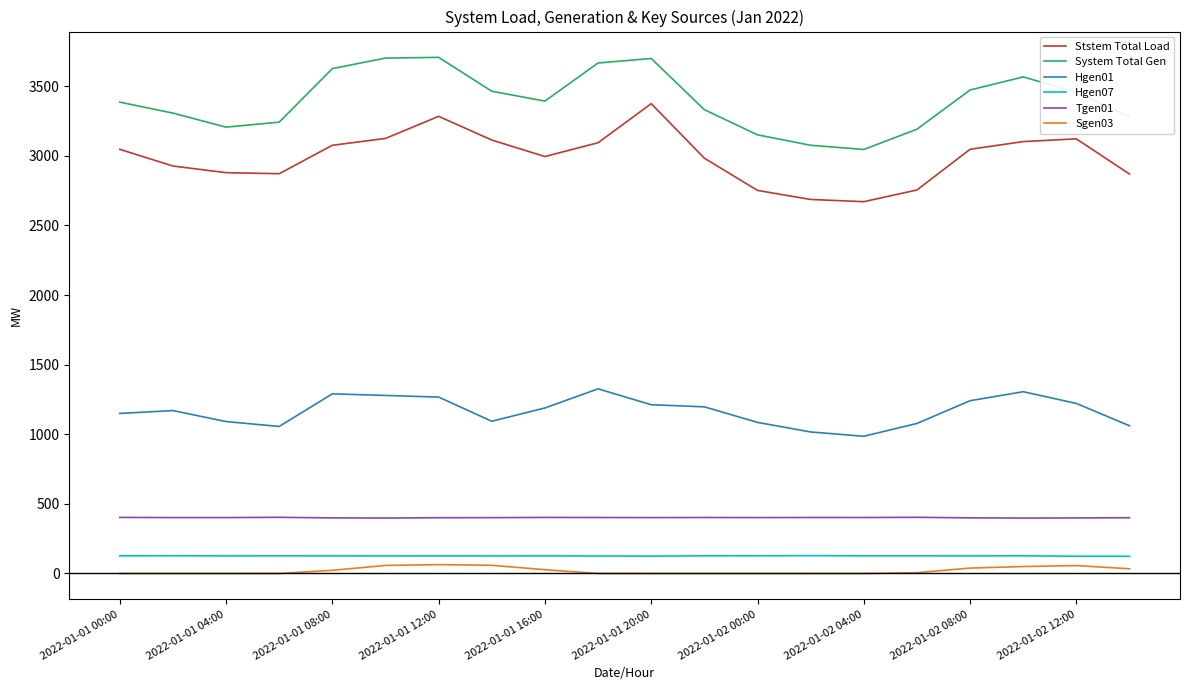

Which series has the largest total across all categories?

System Total Gen